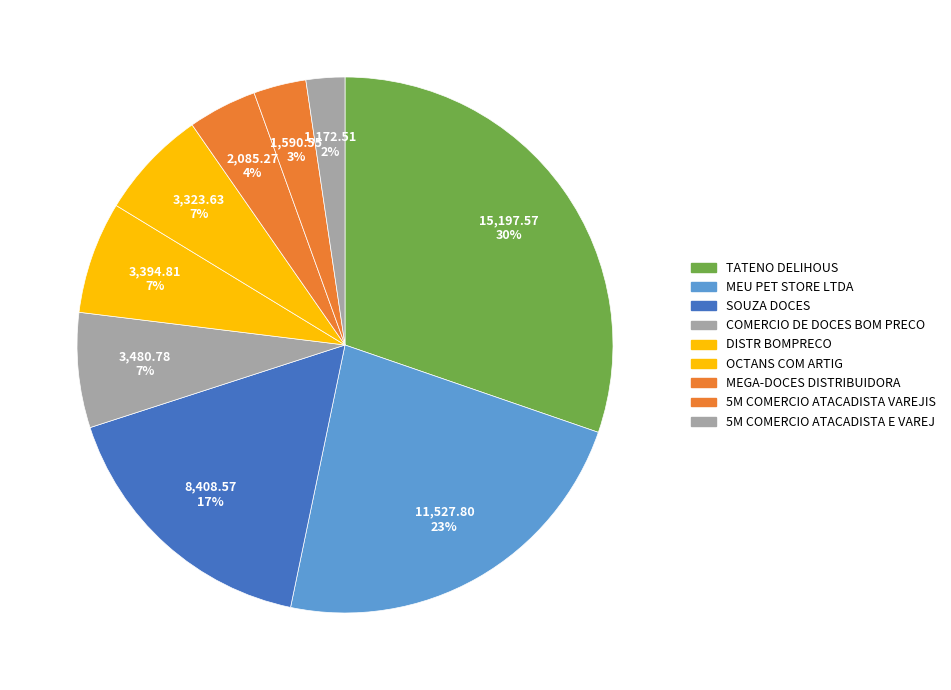

Which has a higher value, 5M COMERCIO ATACADISTA VAREJIS or SOUZA DOCES?

SOUZA DOCES